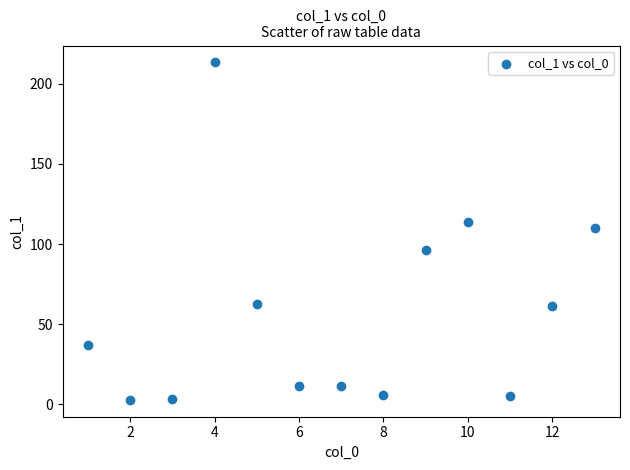

What is the range of X values (max minus min)?

12.0